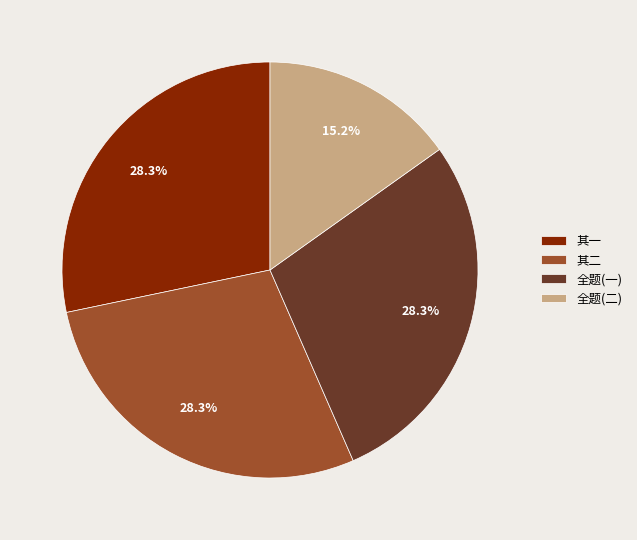

Do 全题(一) and 全题(二) together represent more than half of the pie?

No